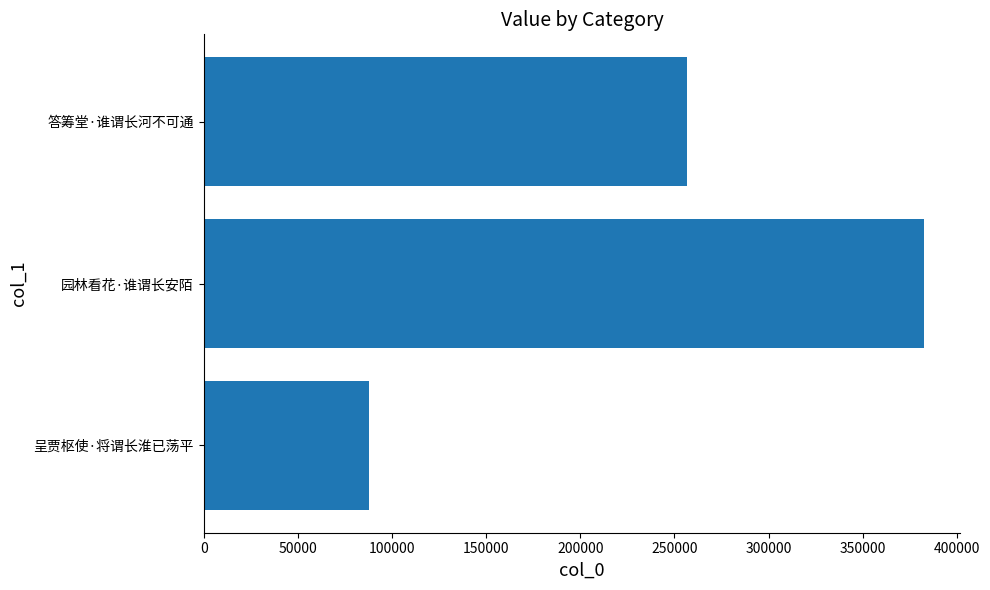

What is the difference between the maximum and minimum values?

294836